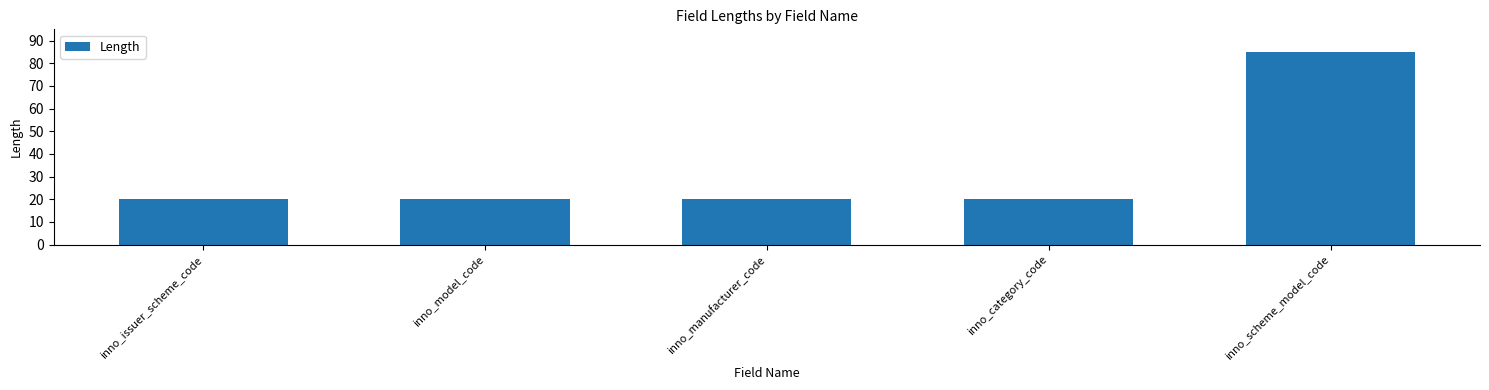

What is the ratio of the value at inno_issuer_scheme_code to the value at inno_scheme_model_code?

0.2